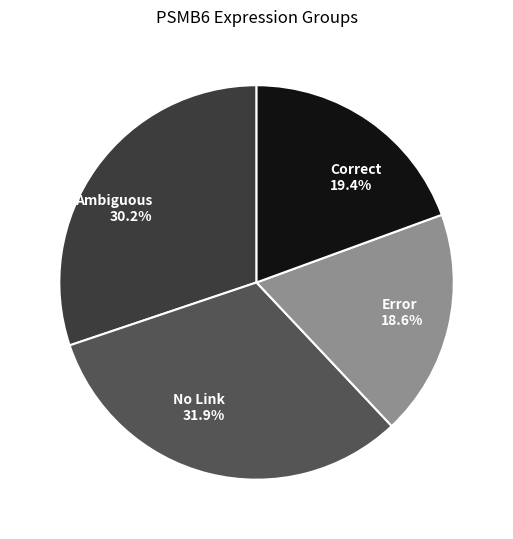

Rank the categories by value from lowest to highest.

Error 18.6%, Correct 19.4%, Ambiguous 30.2%, No Link 31.9%